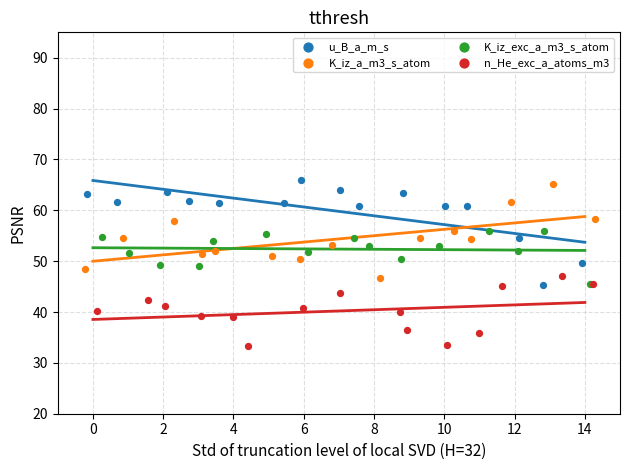

Which series has the largest Y range (max minus min)?

u_B_a_m_s